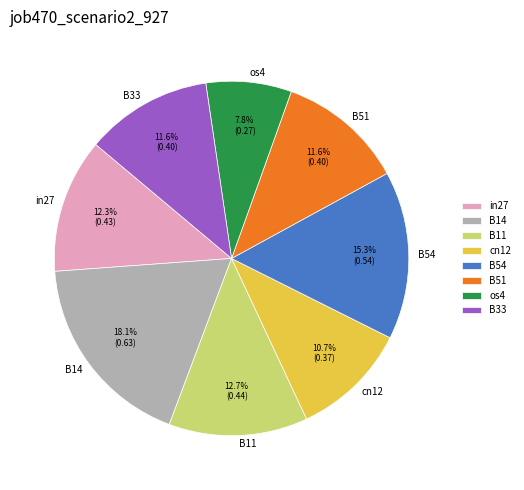

Which category has the smallest portion of the pie?

os4